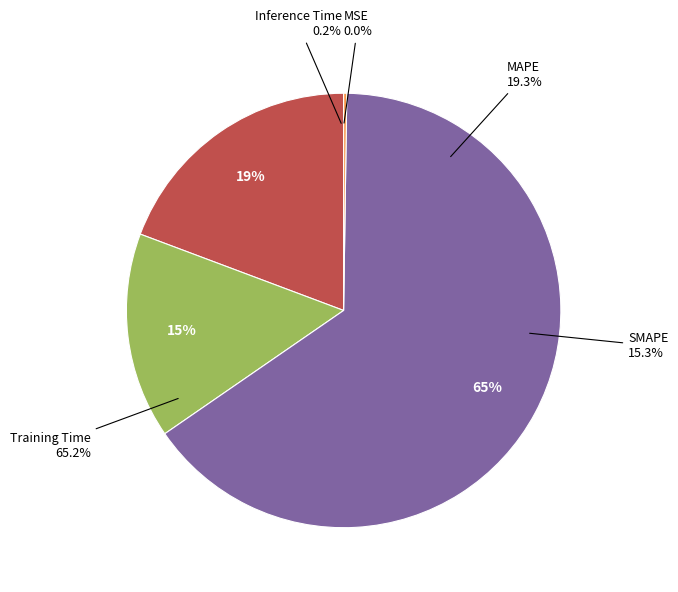

What percentage is the Training Time slice, to the nearest percent?

65%